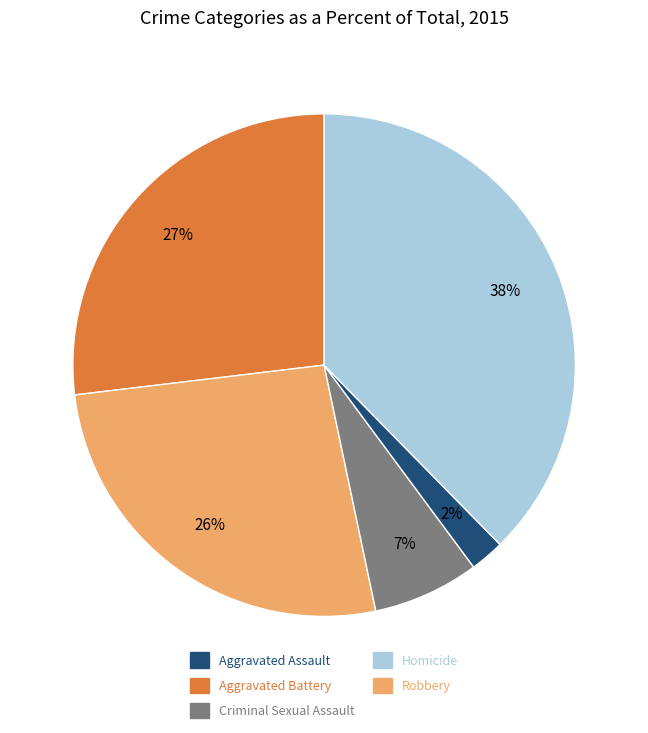

Does Aggravated Assault represent more than half of the total?

No